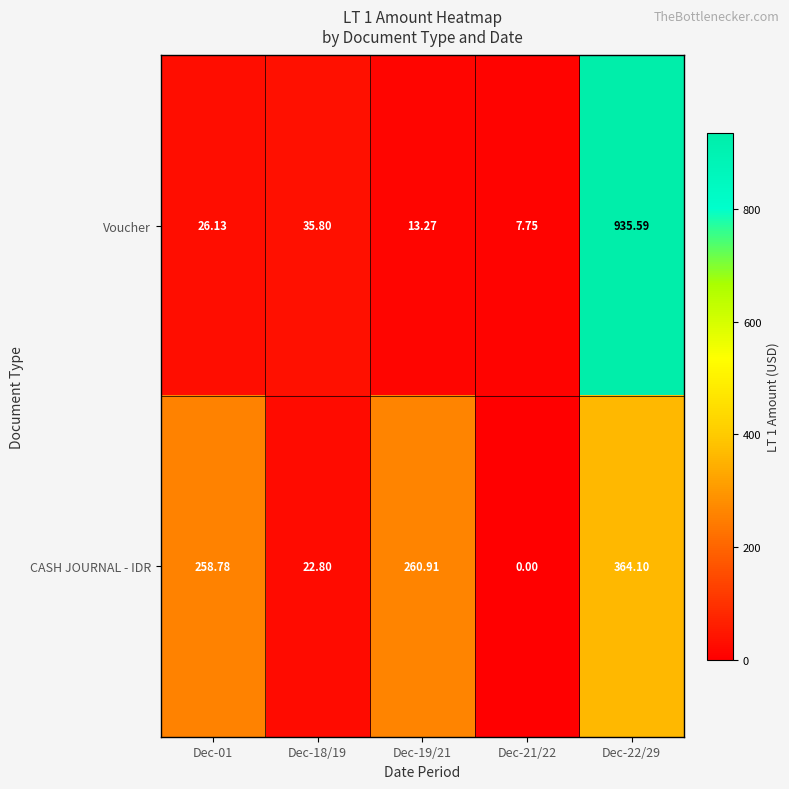

Which series changed the most between Dec-18/19 and Dec-21/22?

Voucher